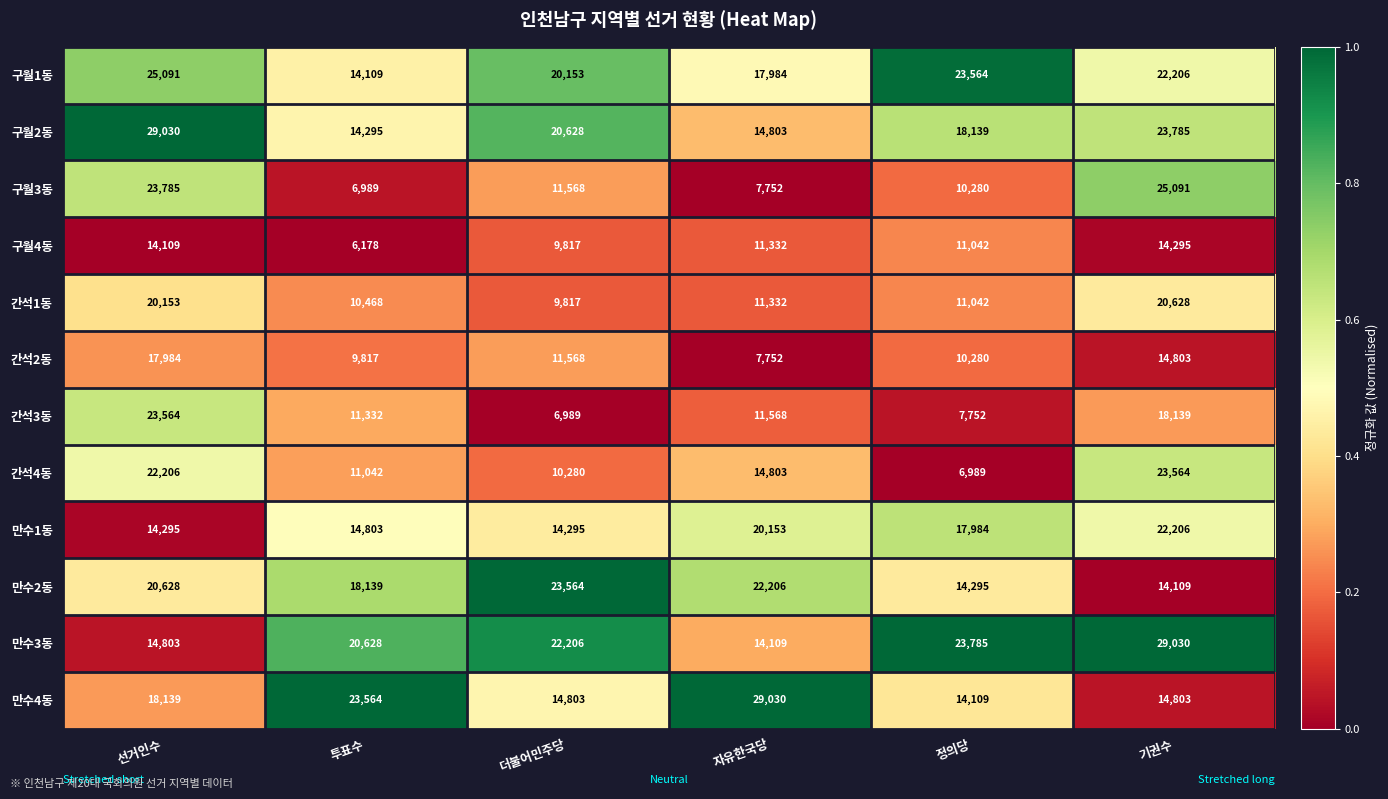

At which category is the sum across all series the highest?

선거인수